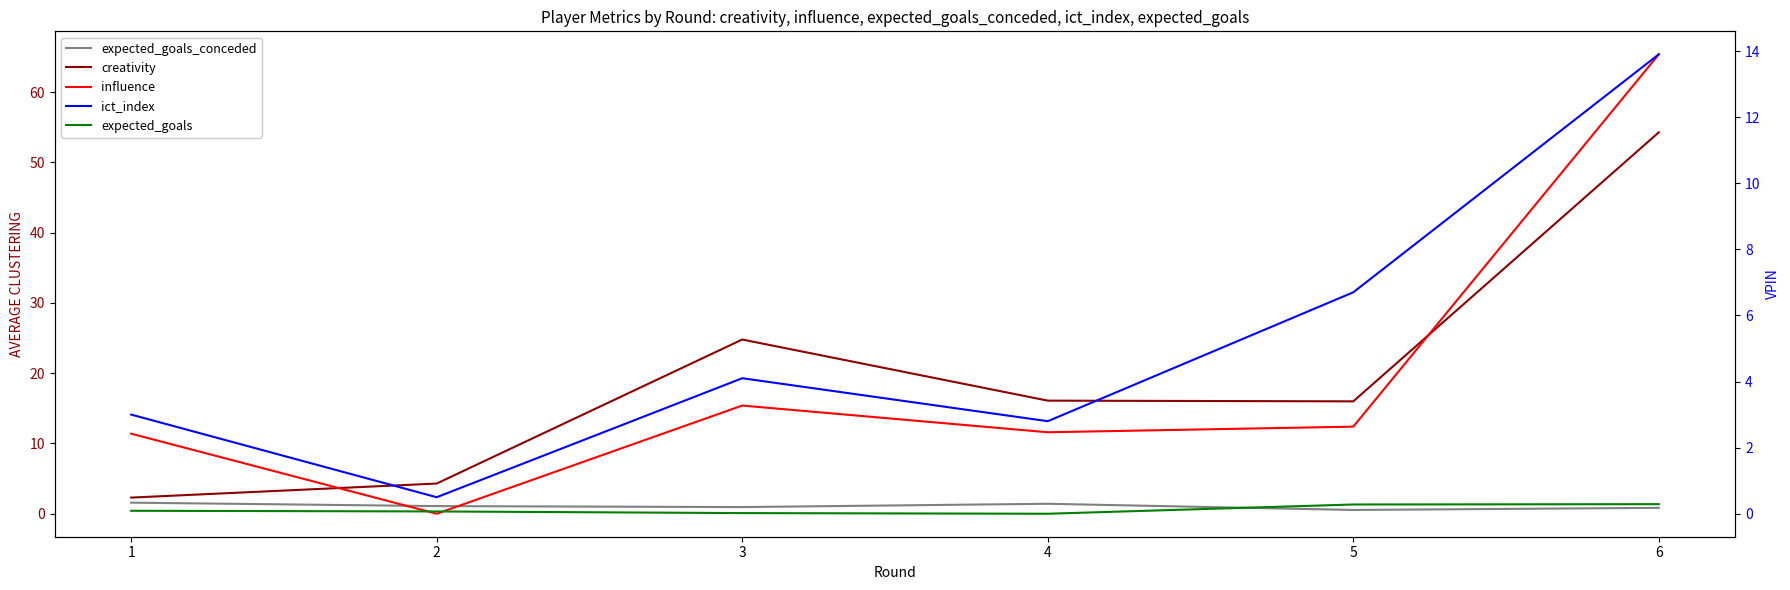

Which series ends up on top after the final intersection of ict_index and influence?

influence